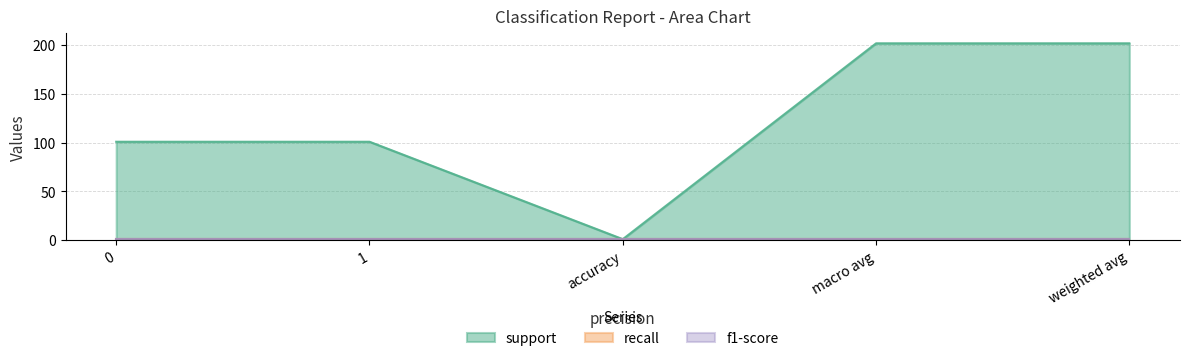

The value of support at macro avg is 202. True or false?

True